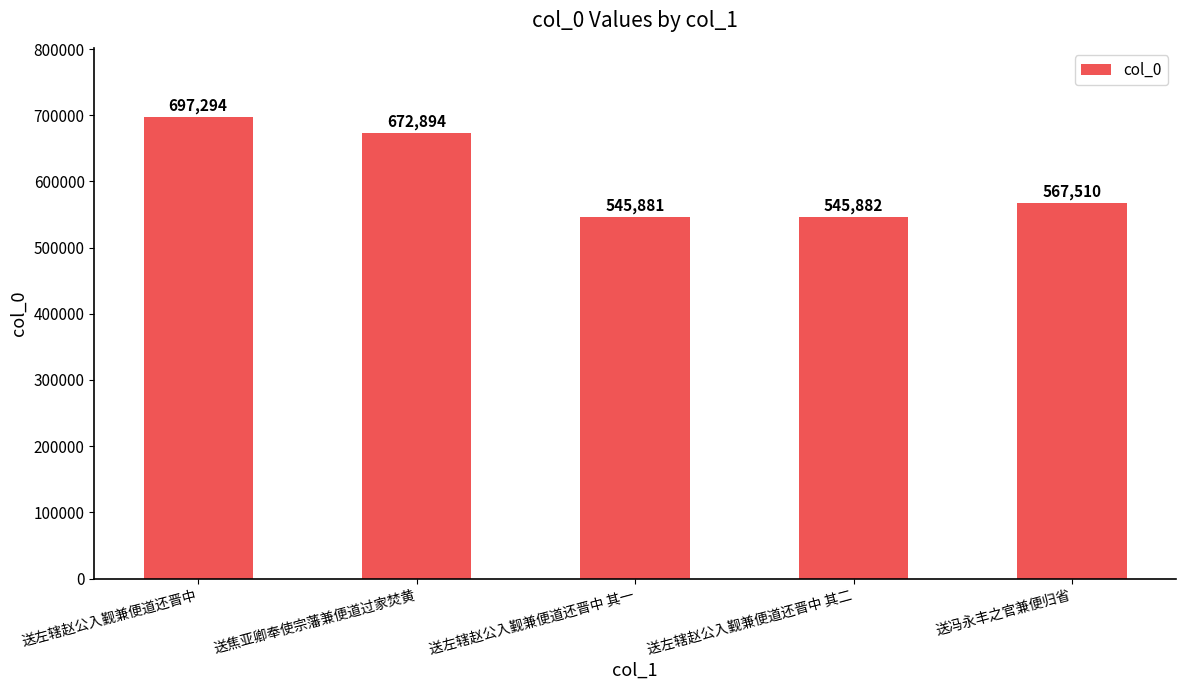

List the labels in order of value, smallest first.

送左辖赵公入觐兼便道还晋中 其一, 送左辖赵公入觐兼便道还晋中 其二, 送冯永丰之官兼便归省, 送焦亚卿奉使宗藩兼便道过家焚黄, 送左辖赵公入觐兼便道还晋中